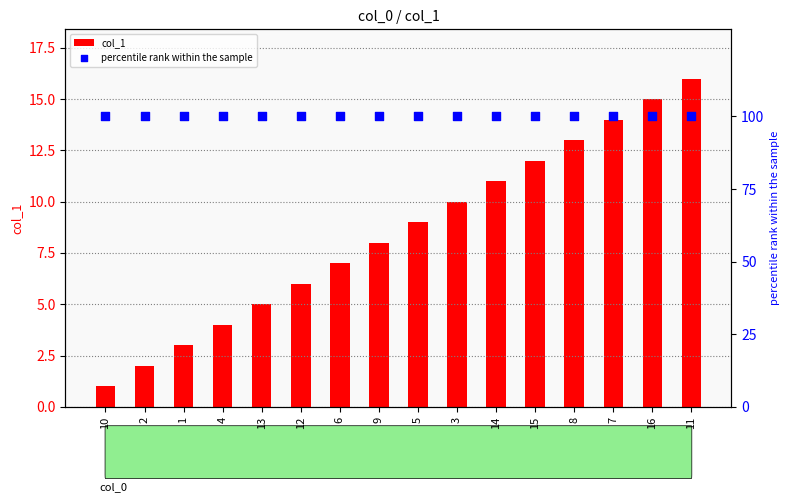

Which series contains the highest Y value?

percentile rank within the sample